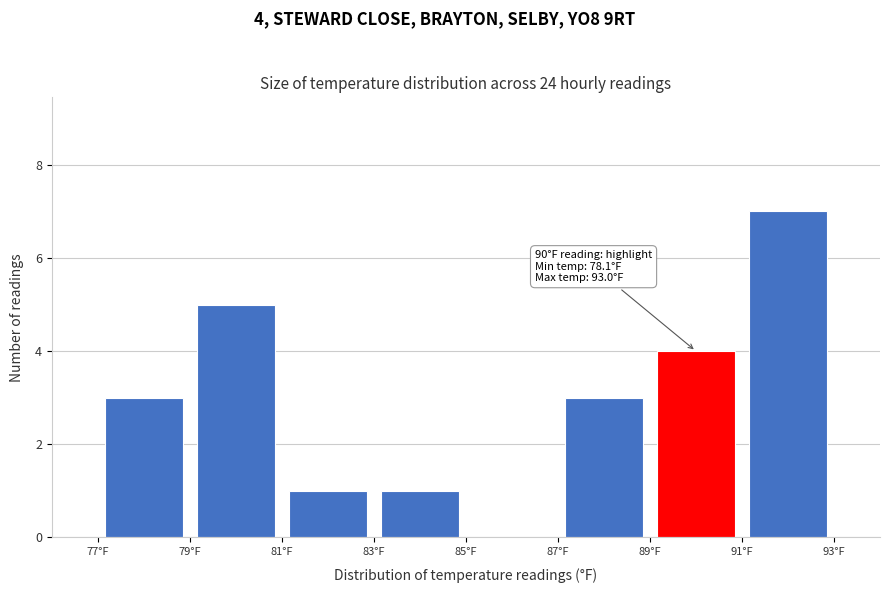

Over which range of the x-axis is the bar tallest?

91 to 93